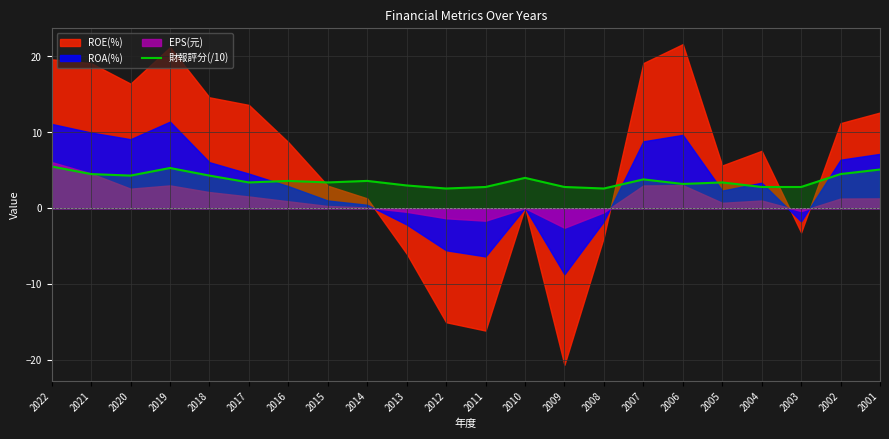

The 財報評分(/10) series shows 6.7 at 2018. True or false?

False